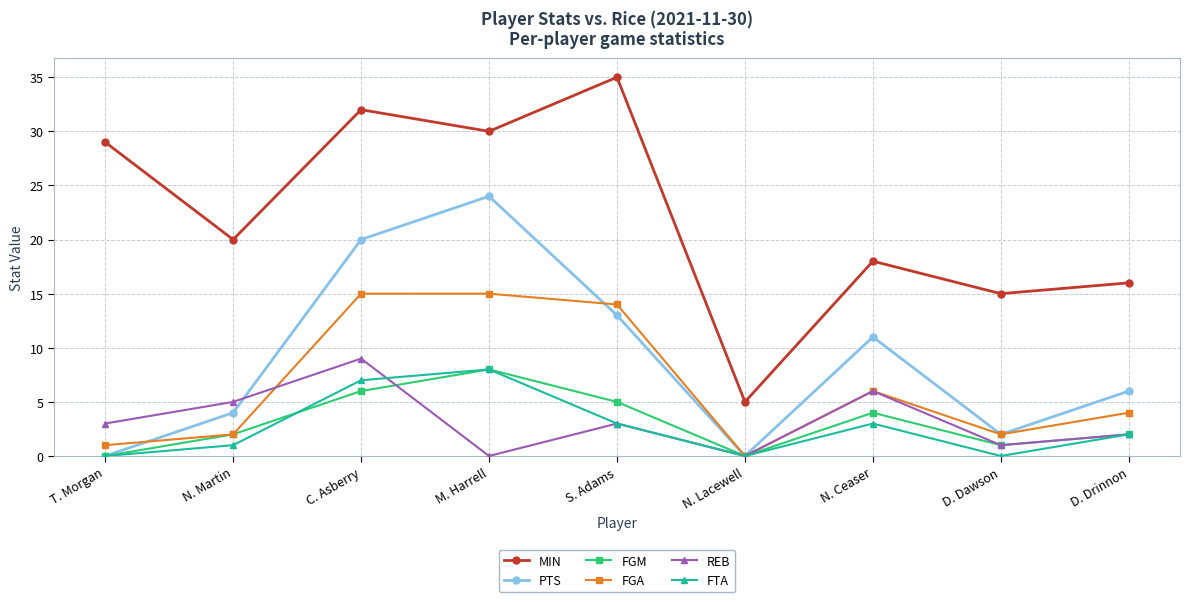

True or false: FTA and FGM intersect in this chart.

True